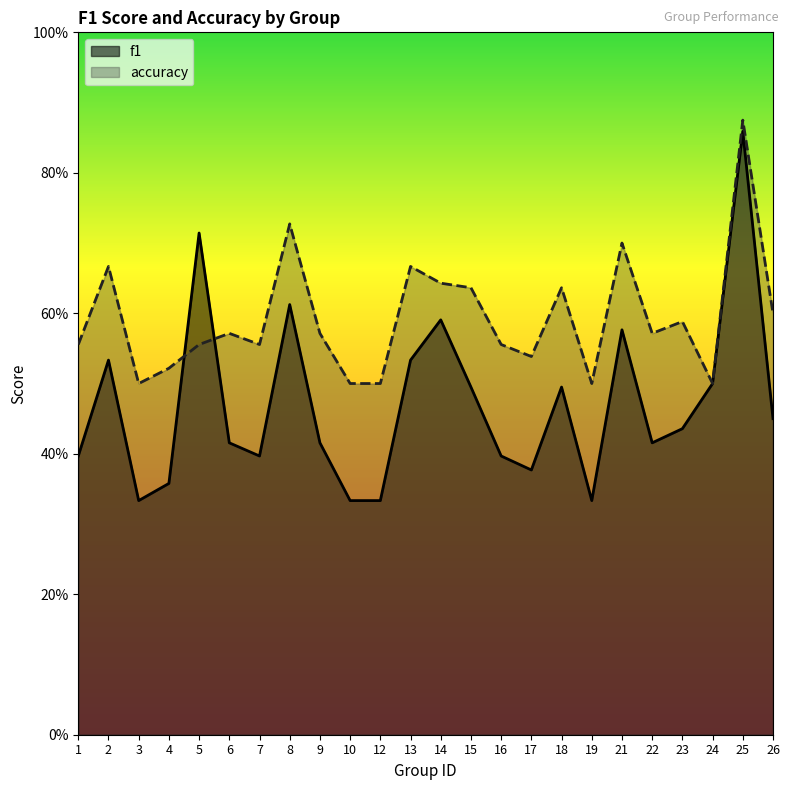

The f1 series shows 0.6 at 14. True or false?

True